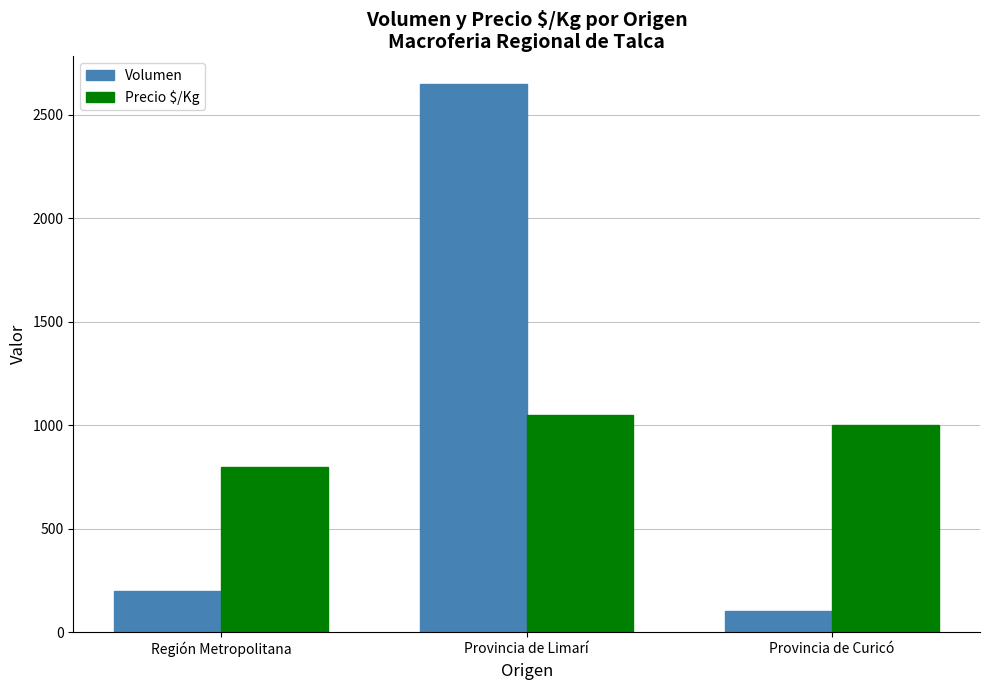

Reading left to right, extract all data points from this chart.

Volumen: Región Metropolitana=200	Provincia de Limarí=2650	Provincia de Curicó=100
Precio $/Kg: Región Metropolitana=800	Provincia de Limarí=1048	Provincia de Curicó=1000